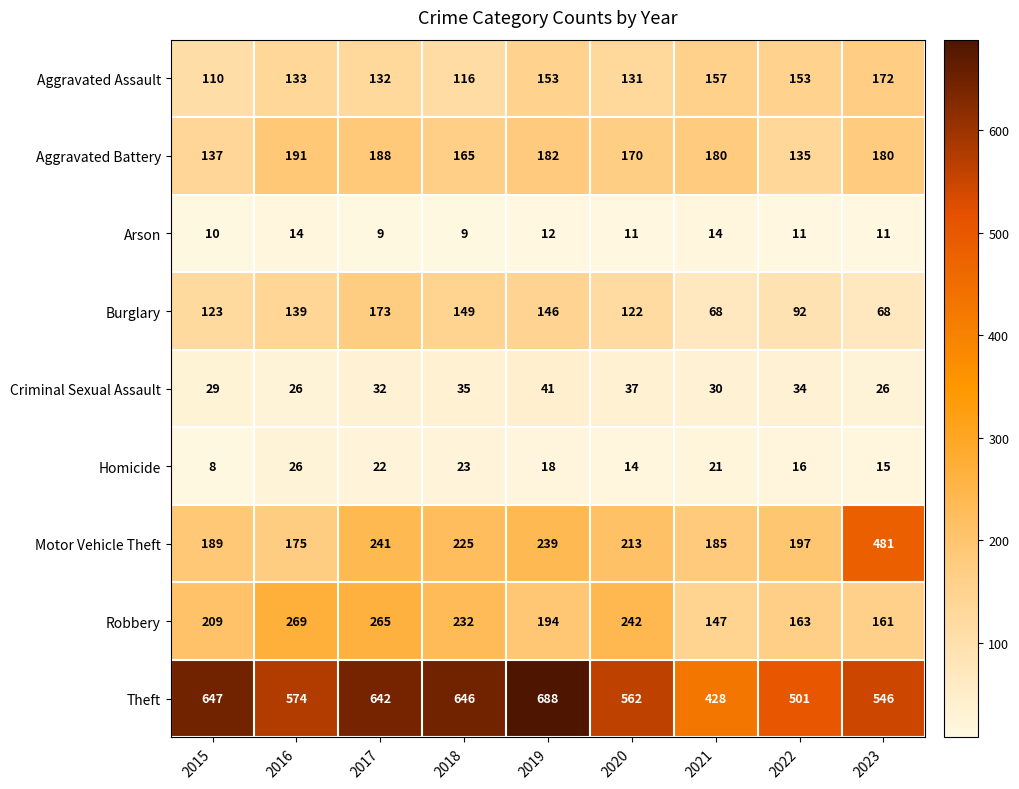

Where does the Homicide series first go above 18?

2016